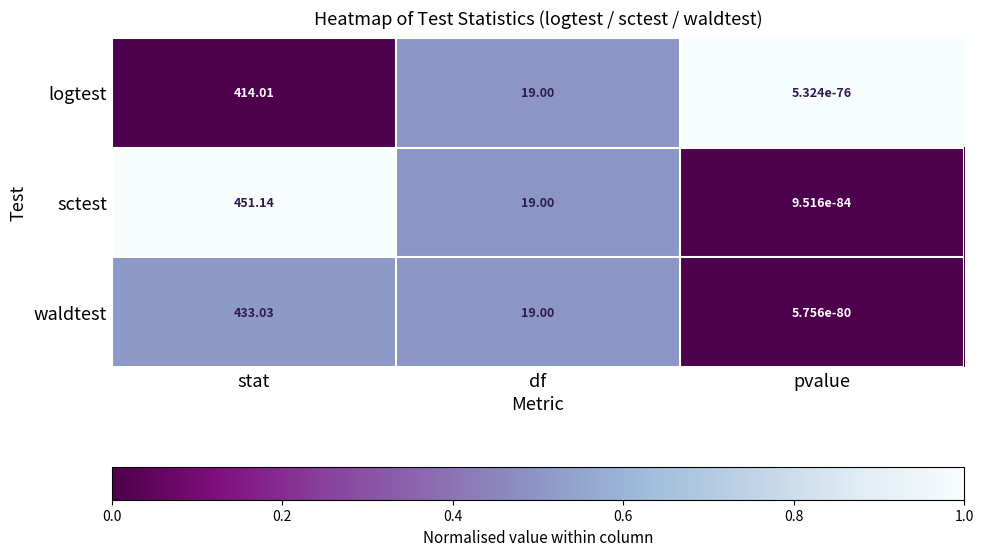

At which label does waldtest reach its peak?

stat